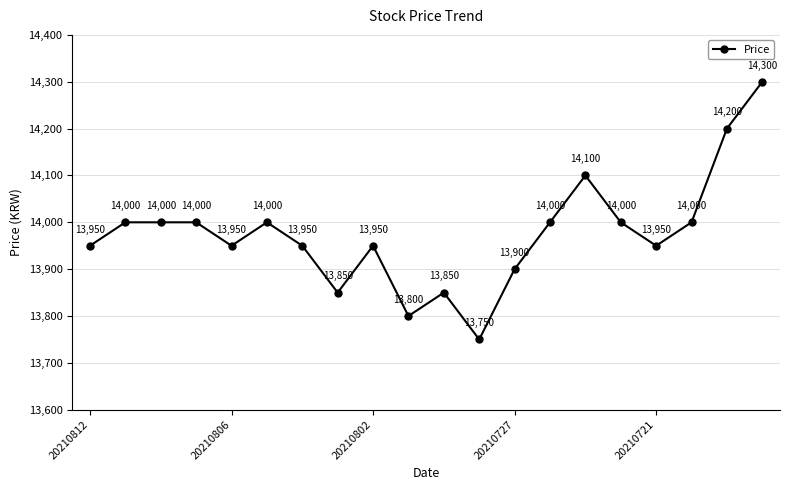

How many interior local valleys (lower than both neighbors) does the data have?

5